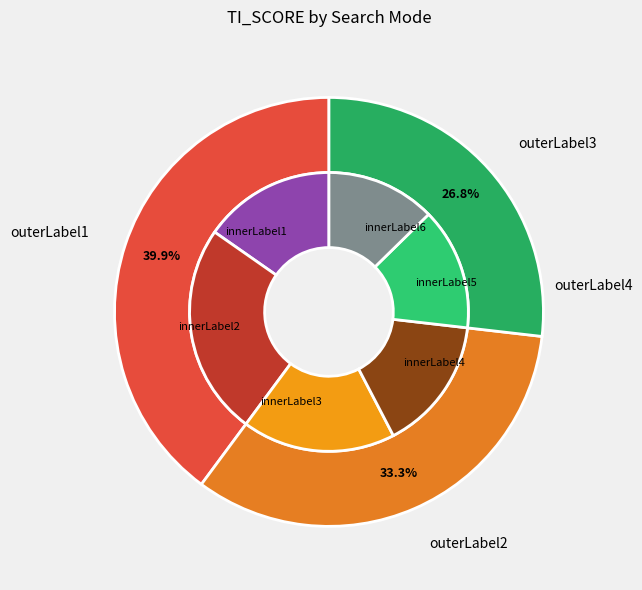

How many segments does this pie chart have?

3